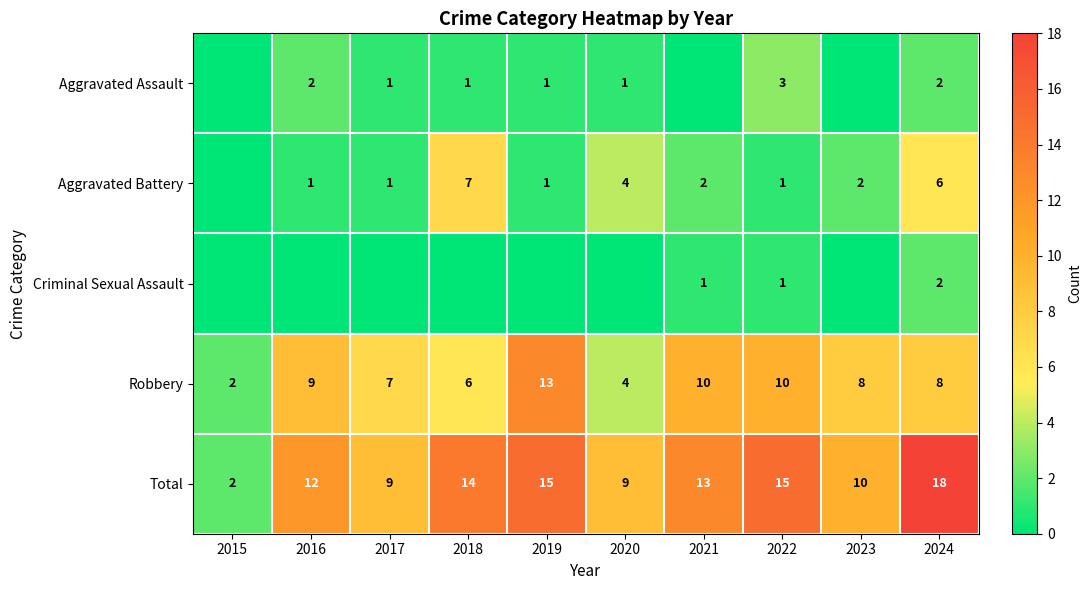

What is the difference between the maximum and minimum values in the Total series?

16